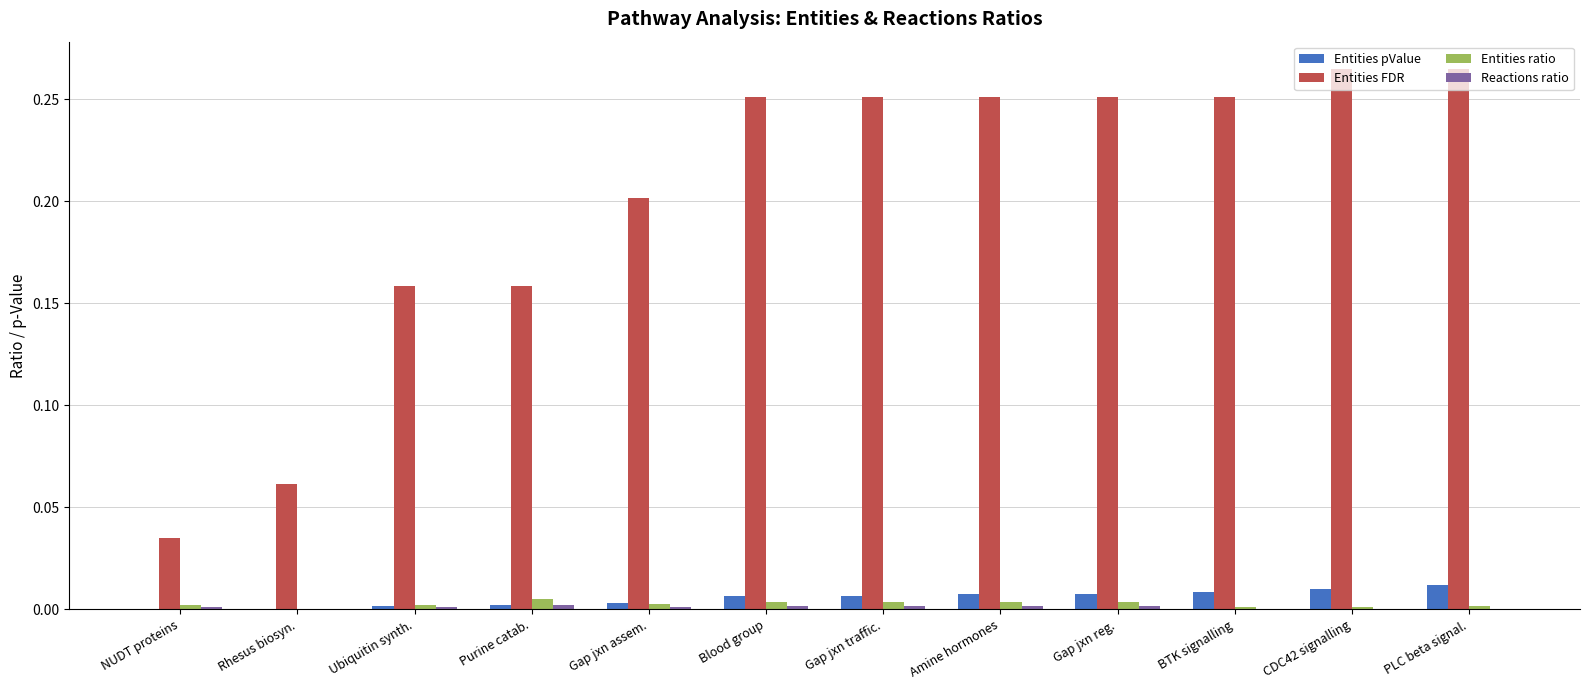

The value of Entities FDR at Rhesus biosyn. is 0.0. True or false?

False